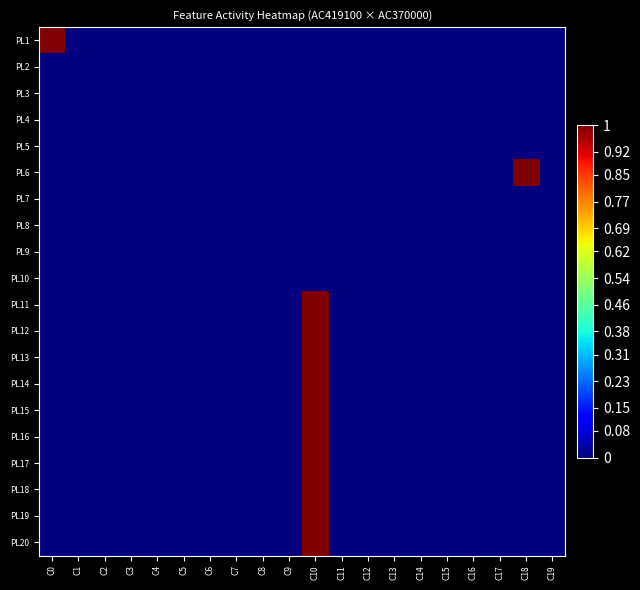

Which series has the largest total across all categories?

PL1